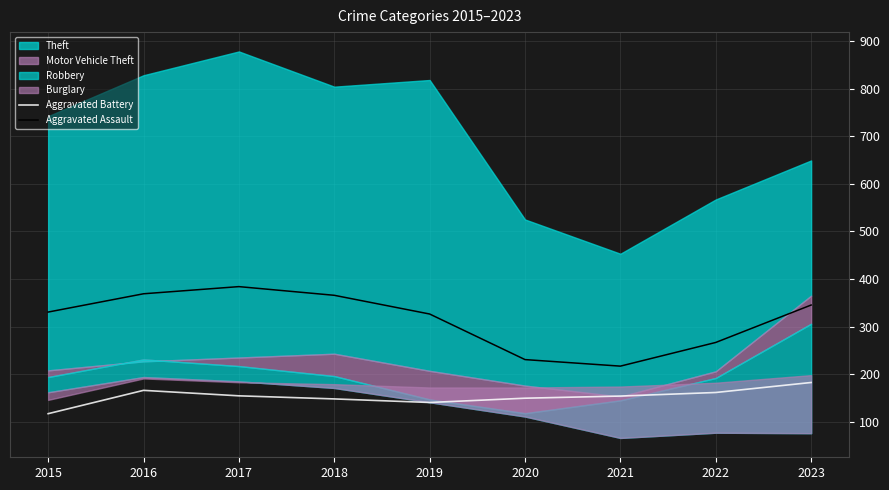

True or false: Aggravated Assault and Aggravated Battery intersect in this chart.

False